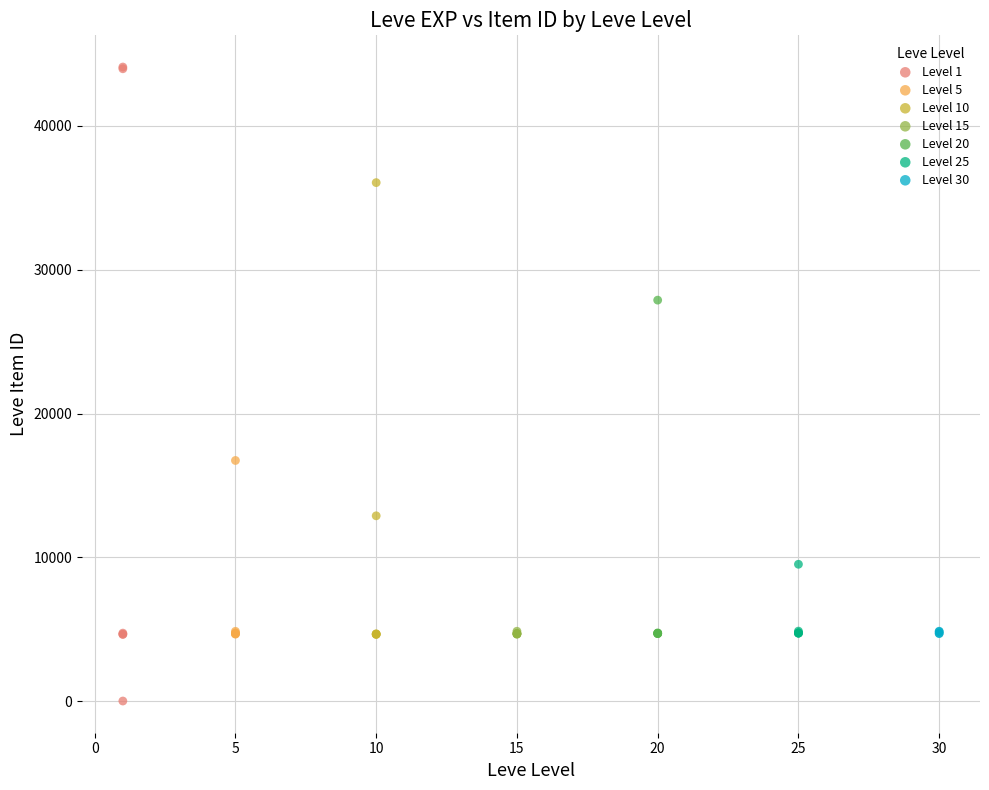

What are all the series names shown in the legend?

Level 1, Level 5, Level 10, Level 15, Level 20, Level 25, Level 30